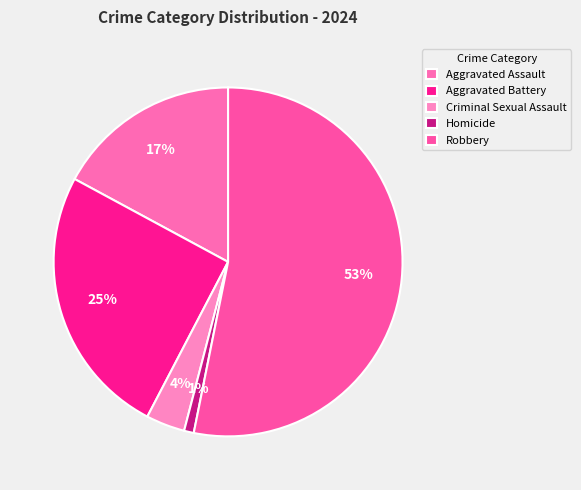

Rank the categories by value from highest to lowest.

Robbery, Aggravated Battery, Aggravated Assault, Criminal Sexual Assault, Homicide